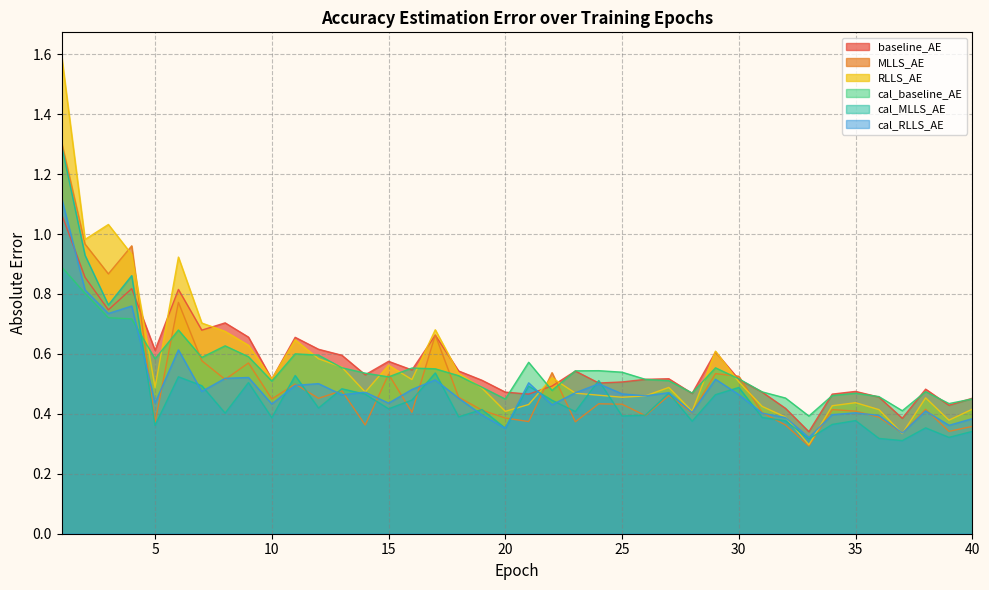

How many lines are shown in the chart?

6